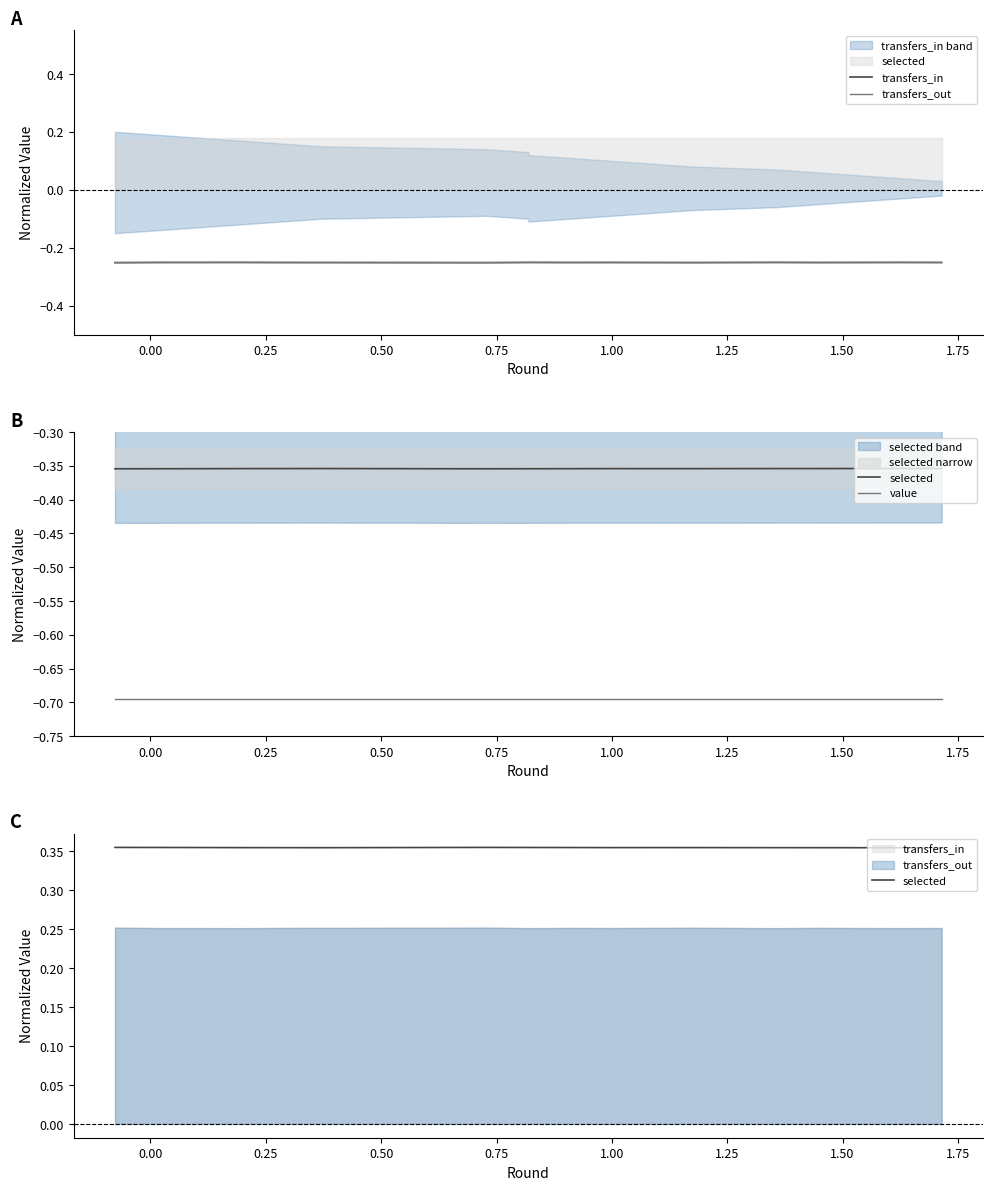

True or false: transfers_in and value intersect in this chart.

False